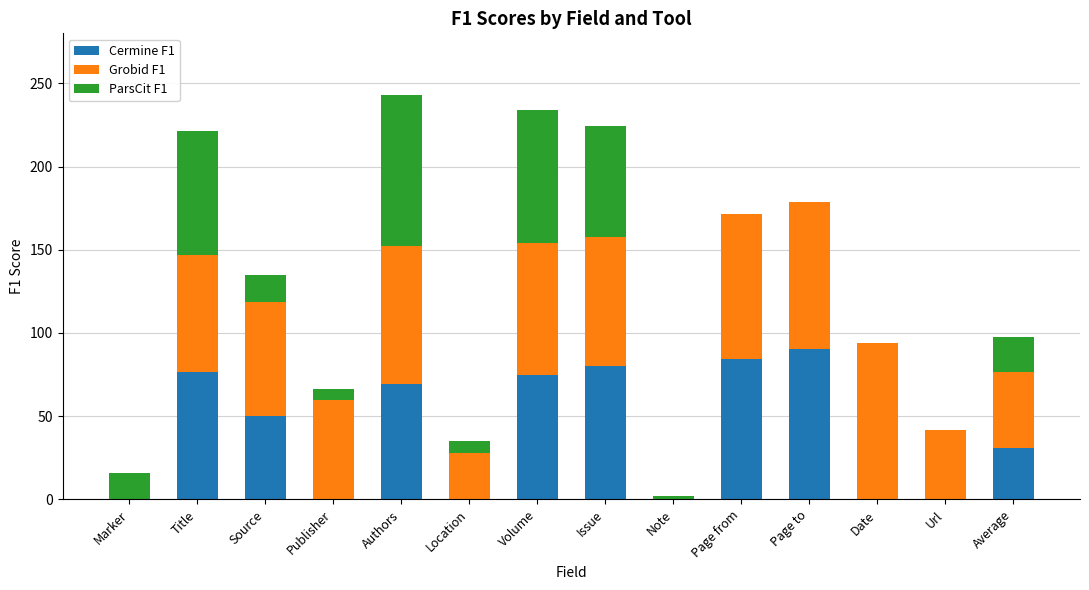

What is the total value across all series at Marker?

15.7